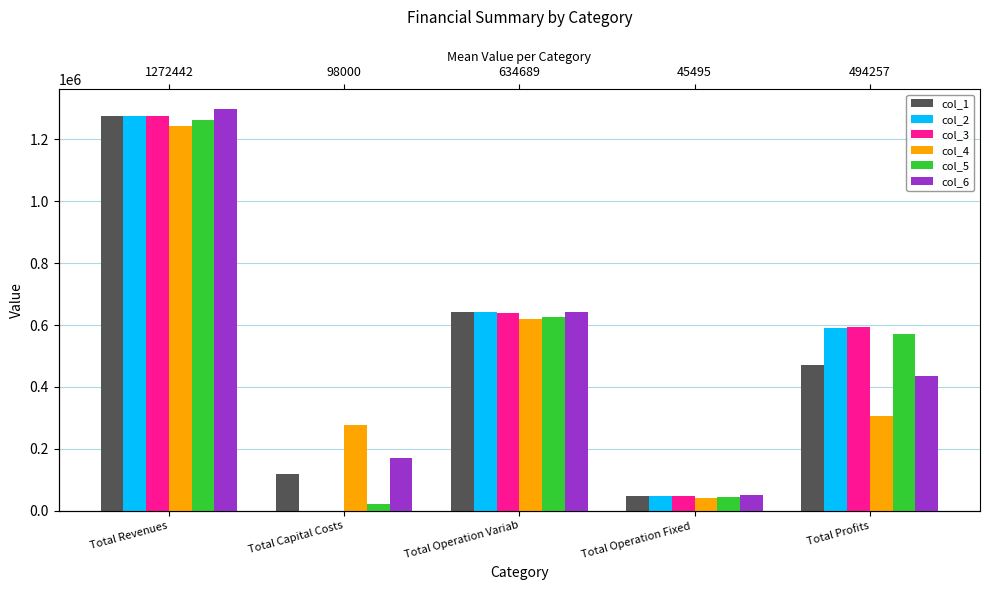

Rank the categories by col_6 value from lowest to highest.

Total Operation Fixed , Total Capital Costs, Total Profits, Total Operation Variab, Total Revenues